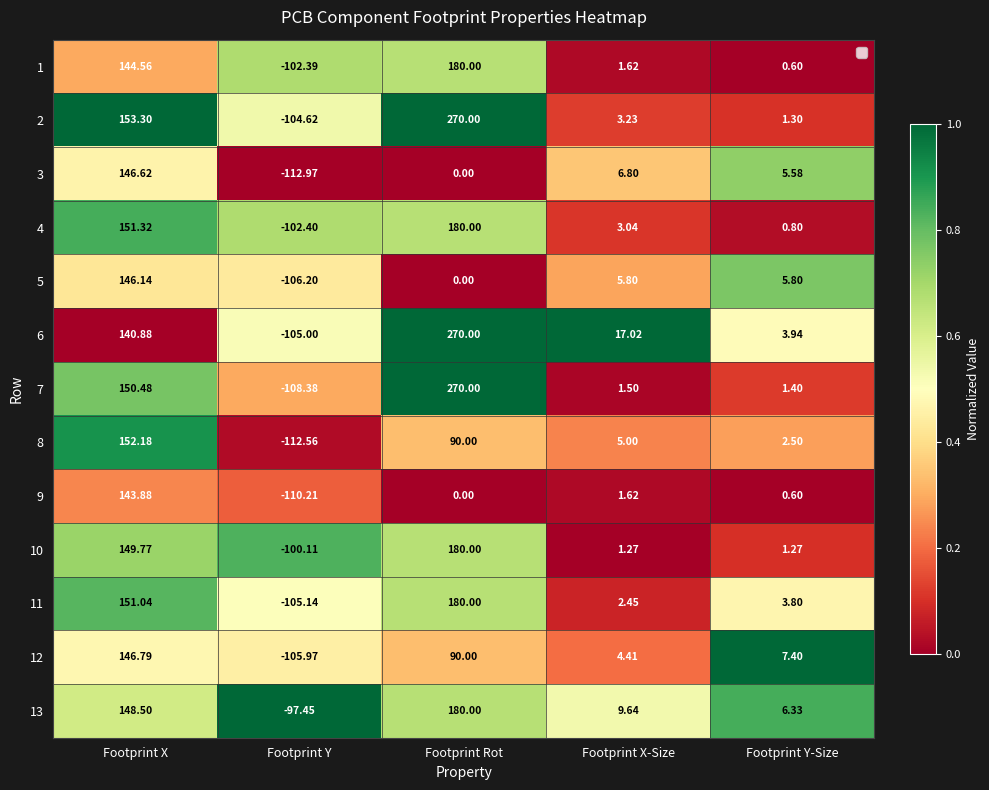

Where does the 6 series first go above 17?

Footprint X